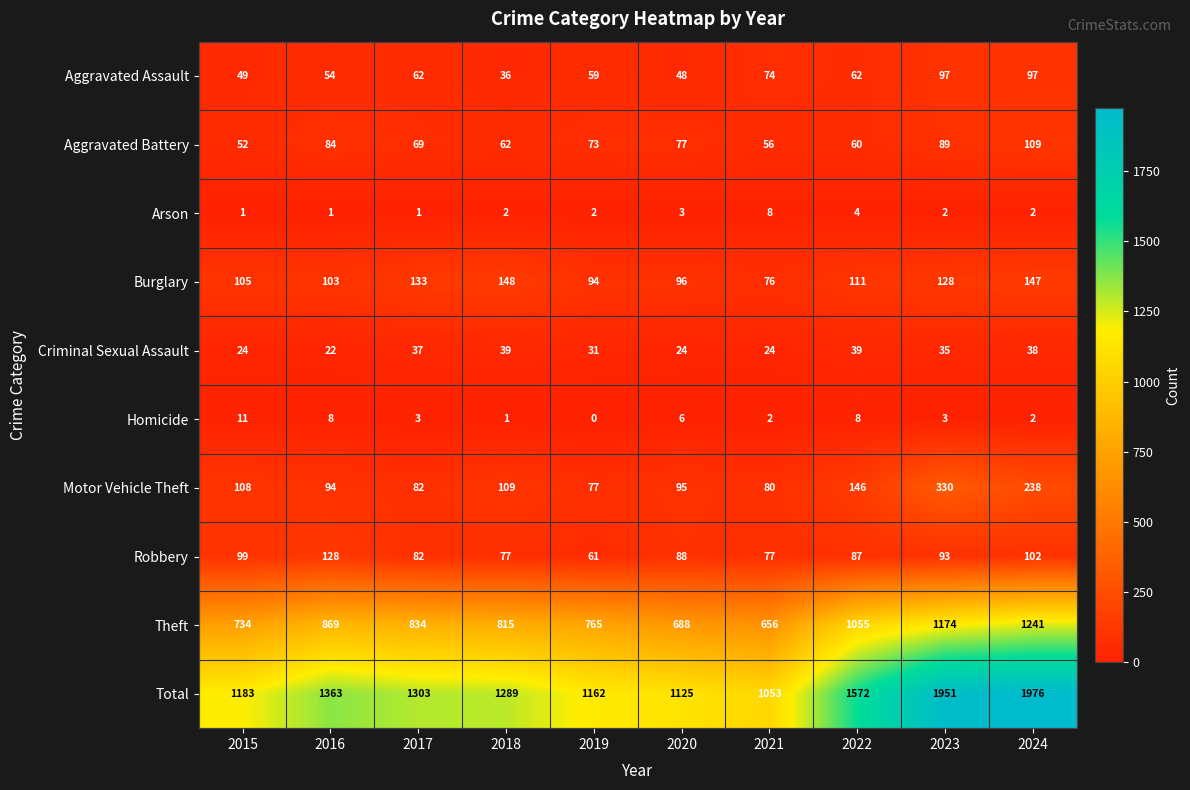

Where is Robbery nearest to the value 94?

2023